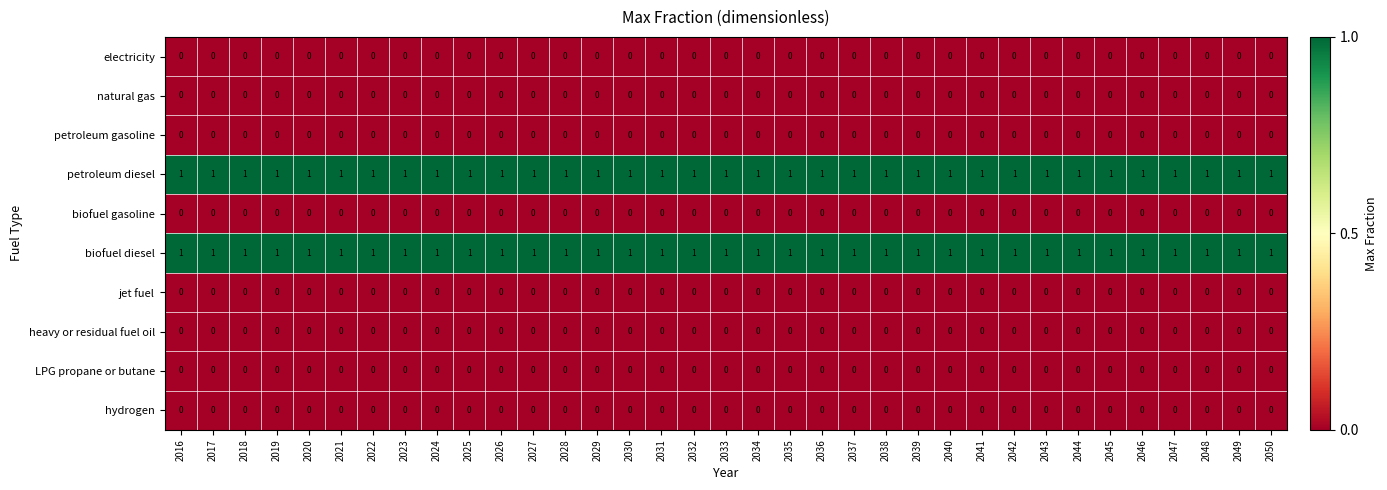

True or false: biofuel gasoline has a value of 0 at 2043.

True